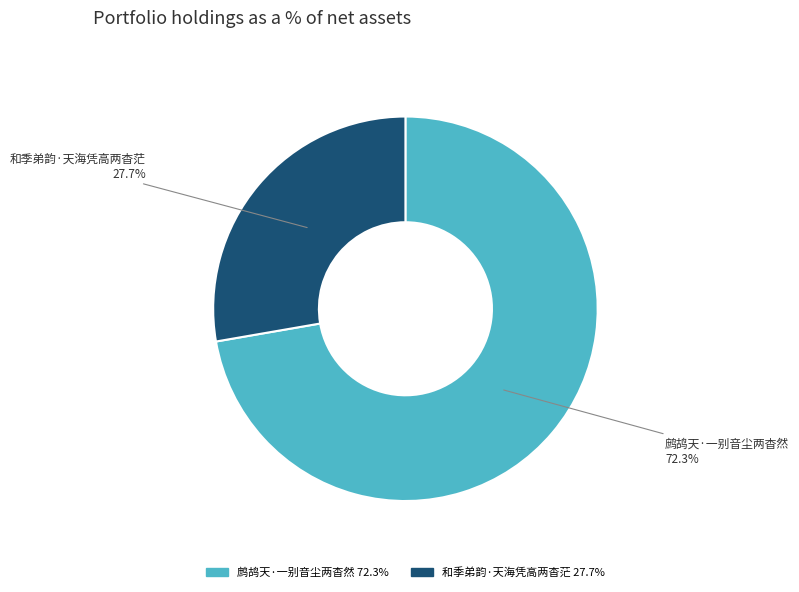

Does any single category account for the majority?

Yes